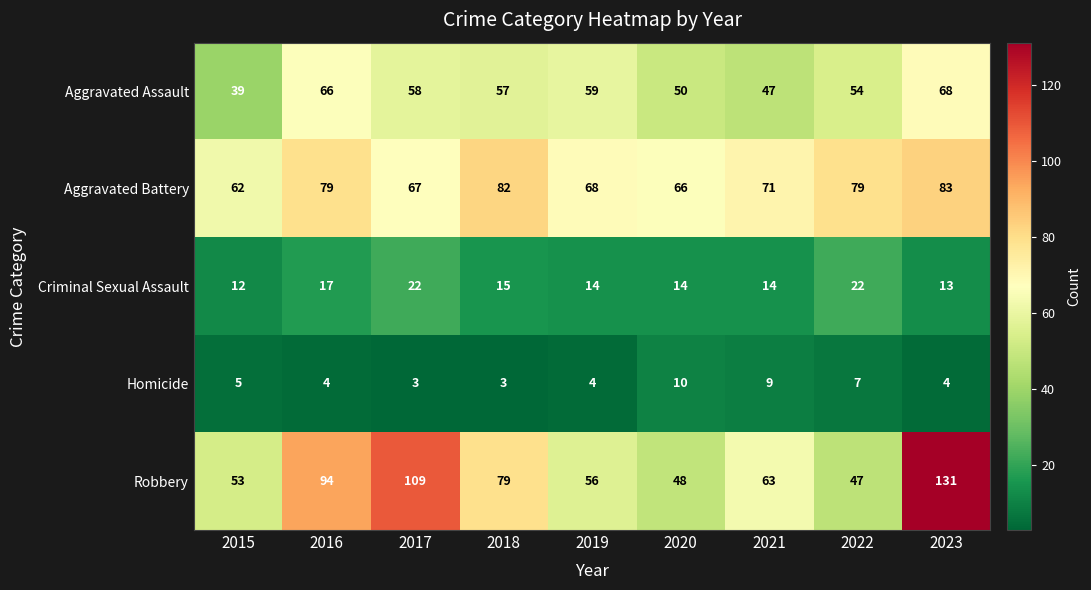

What is the difference between the second highest and minimum values in the Aggravated Assault series?

27